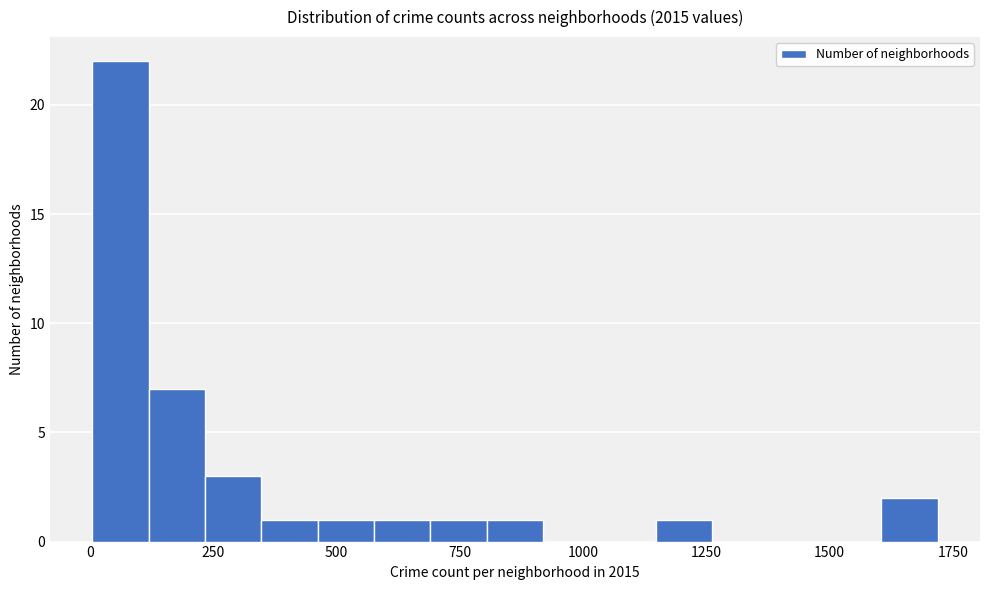

Read against the x-axis, roughly where is the centre of the tallest bar?

50